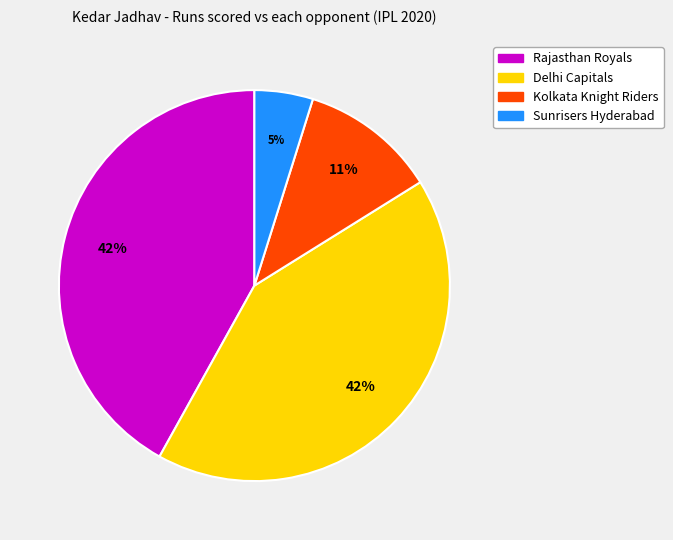

Is the sum of Rajasthan Royals and Delhi Capitals greater than half?

Yes